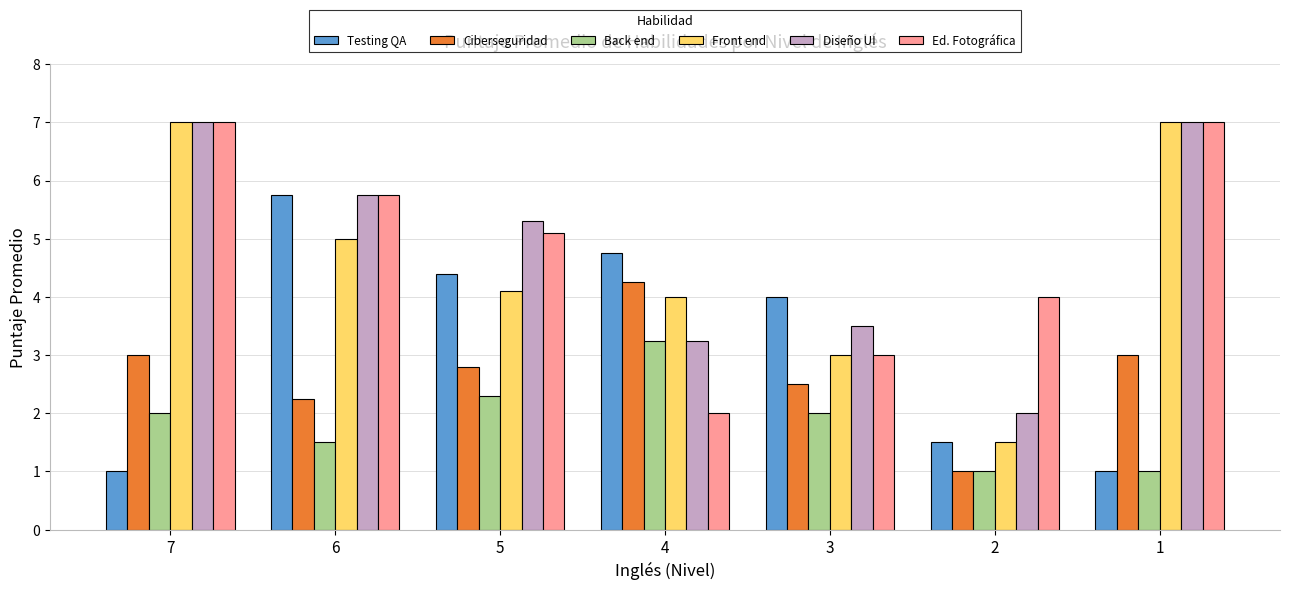

Does the chart contain any negative values?

No